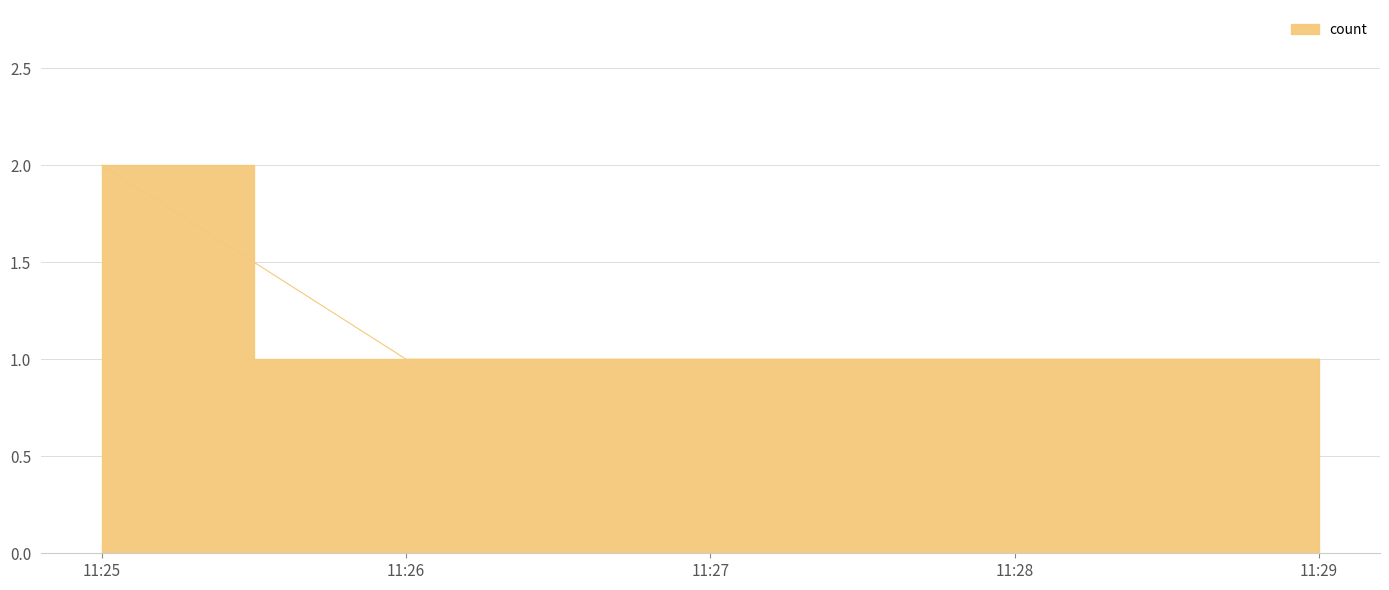

What is the maximum value shown in the chart?

2